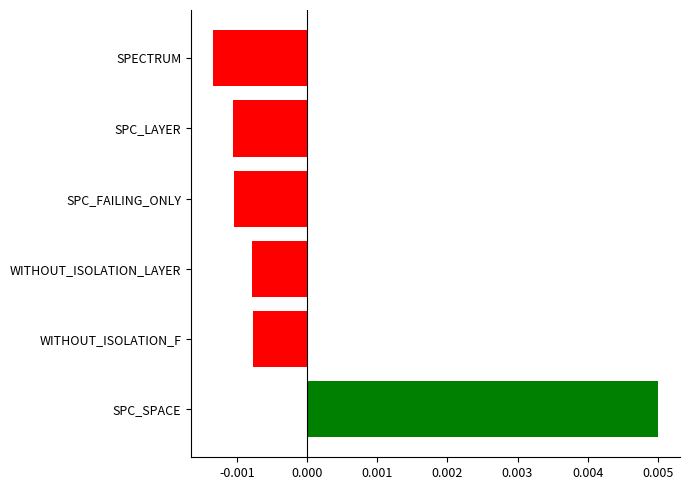

Which label corresponds to the smallest value in the chart?

SPECTRUM